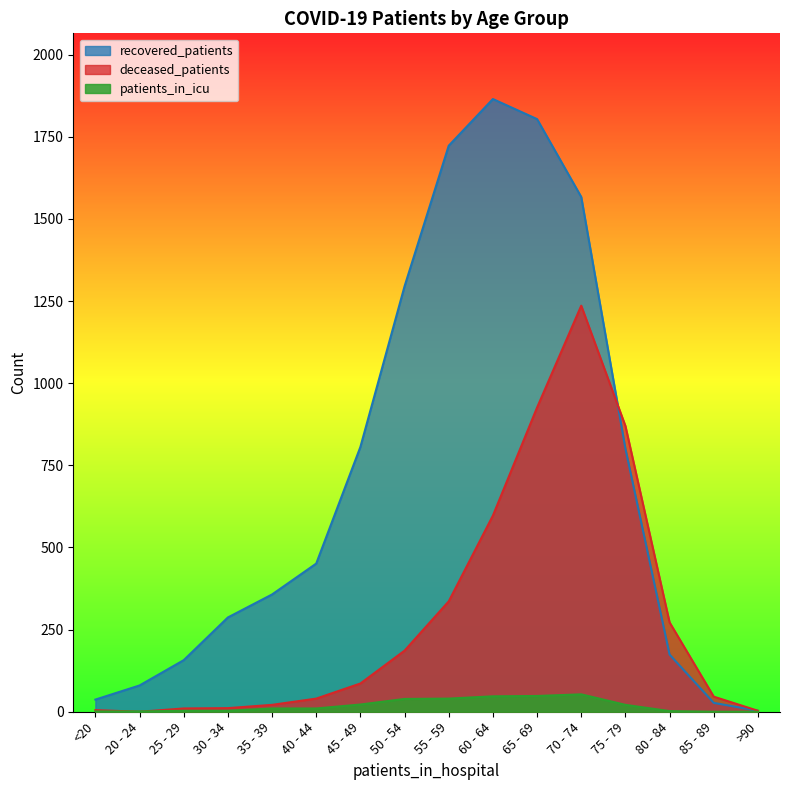

How many lines are shown in the chart?

3